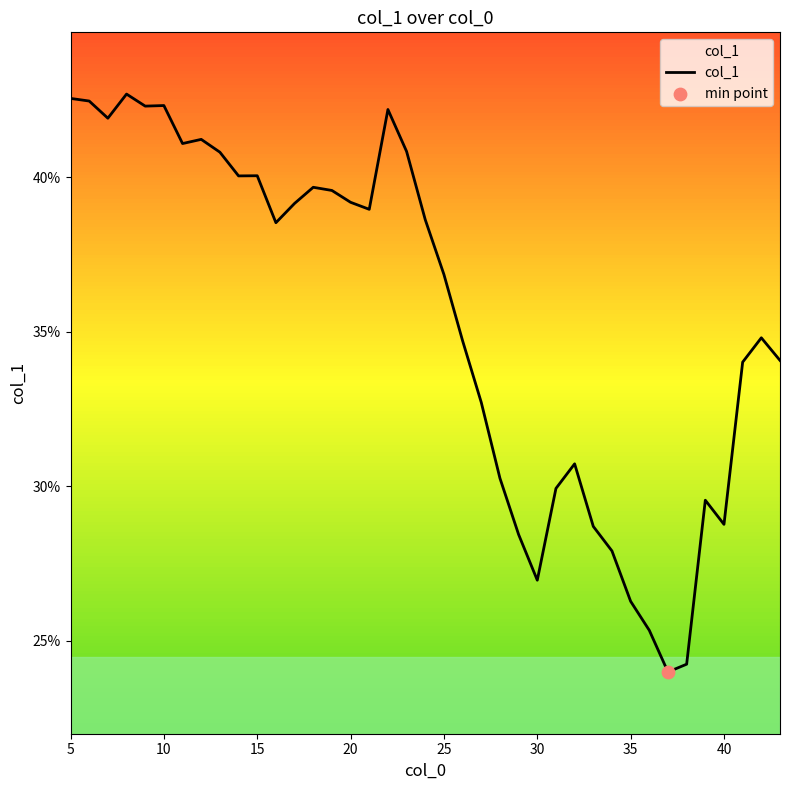

Does the chart have visible grid lines?

No